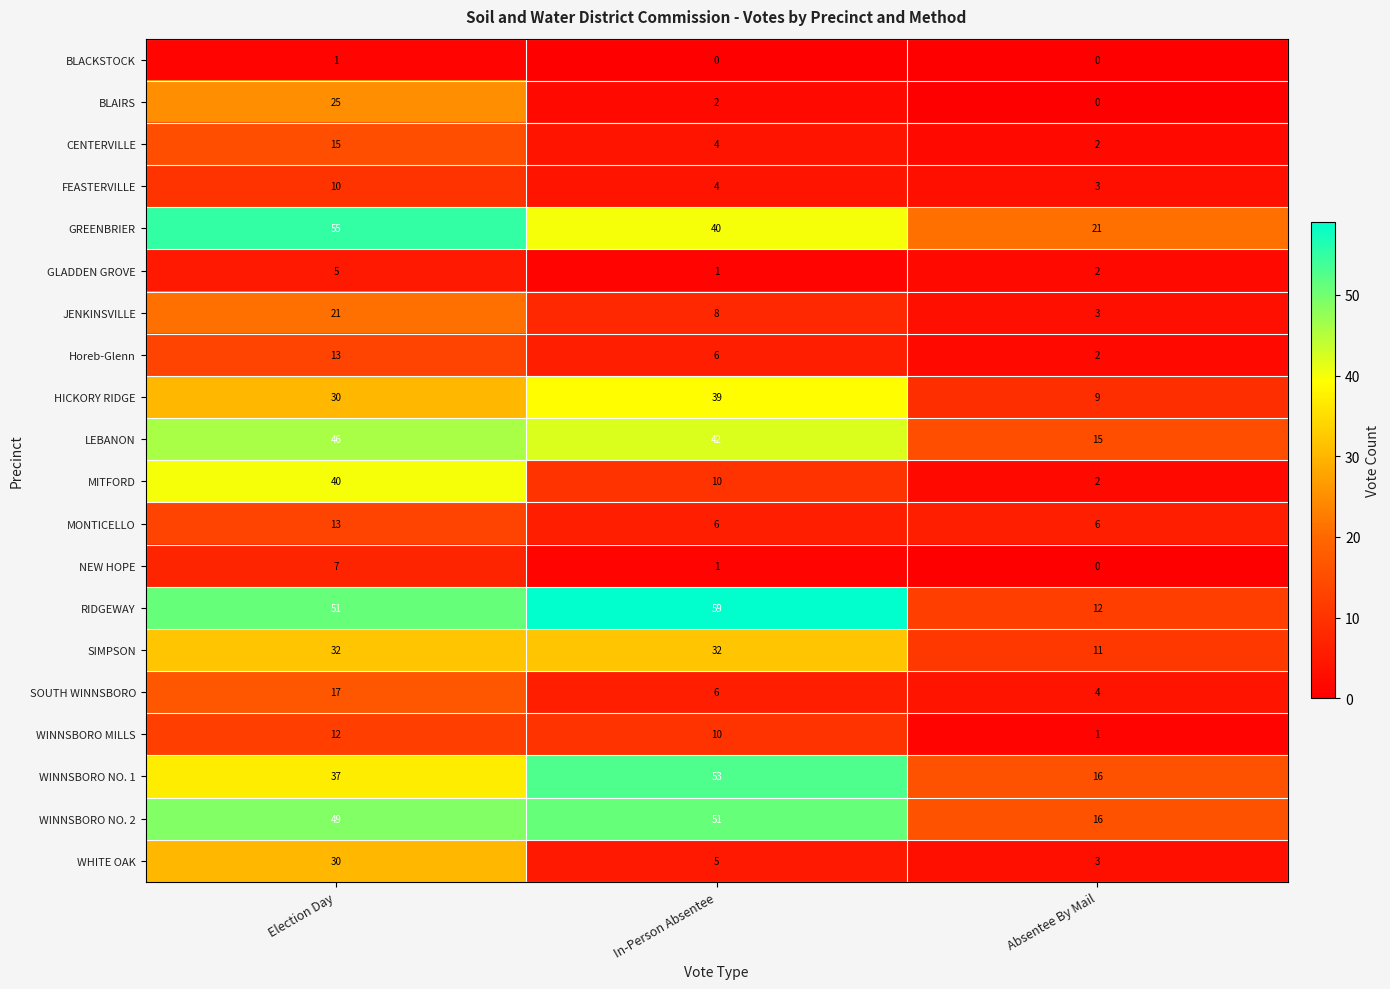

List the labels in order of RIDGEWAY value, smallest first.

Absentee By Mail, Election Day, In-Person Absentee